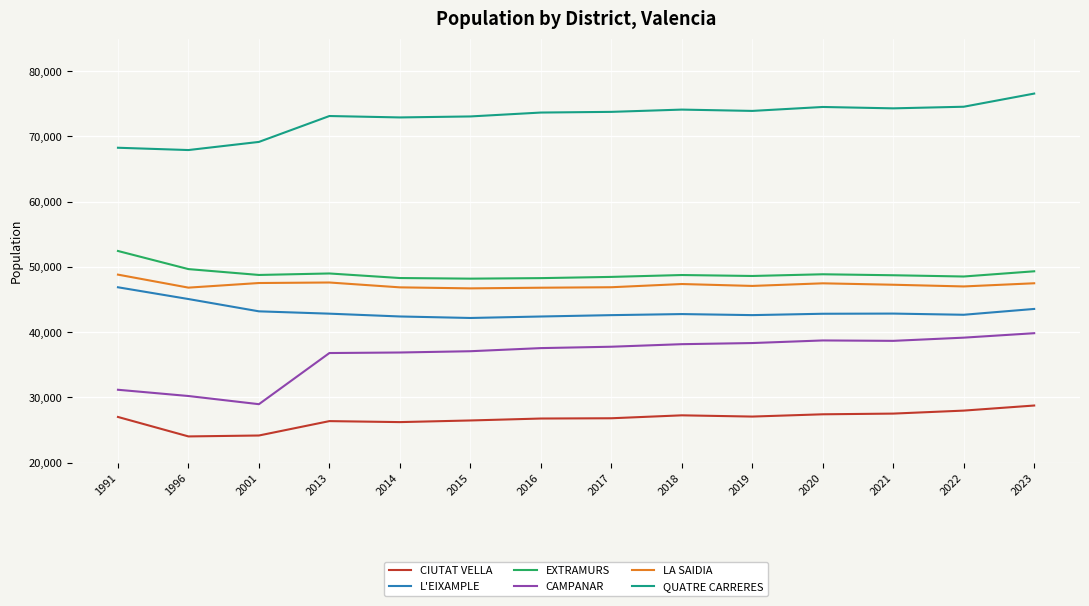

What is the difference between the highest and lowest values at 2022?

46572